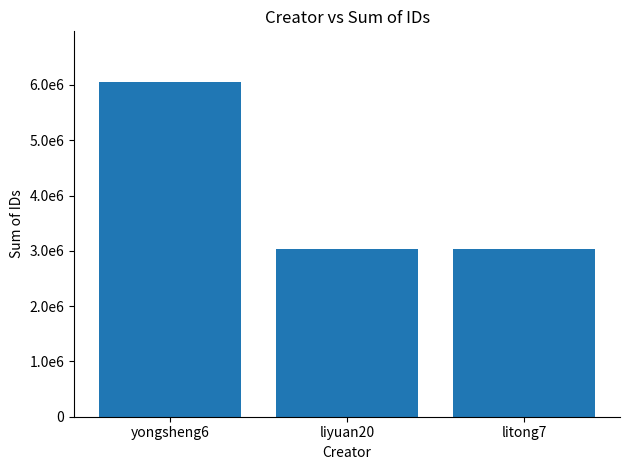

What is the minimum value shown in the chart?

3029878